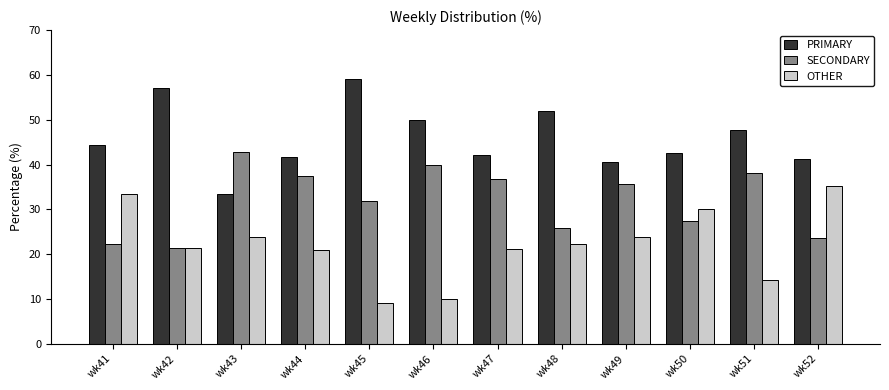

Where is SECONDARY nearest to the value 32?

wk45